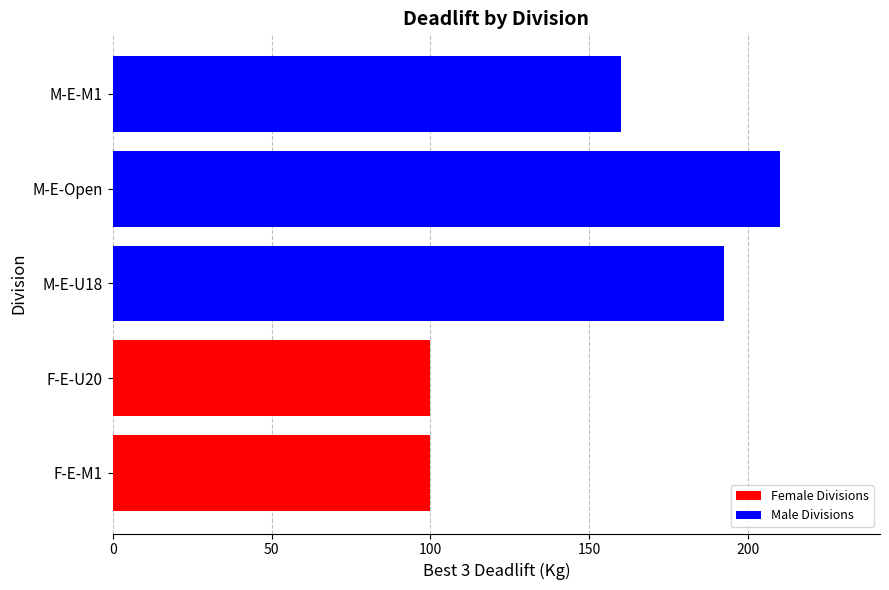

How many data points does each series have?

5